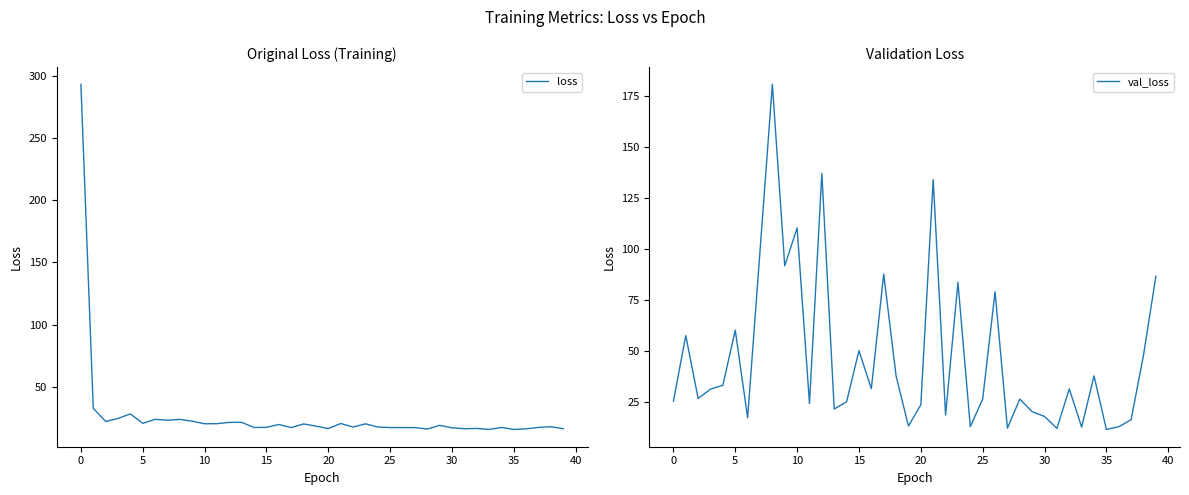

Reading left to right, transcribe all the data shown in this chart.

loss: 293.2	32.7	22.1	24.6	28.2	20.6	23.8	23.1	23.8	22.4	20.3	20.4	21.4	21.4	17.3	17.4	19.7	17.2	20.1	18.4	16.4	20.5	17.7	20.2	17.7	17.2	17.2	17.2	16.0	19.0	17.0	16.3	16.5	15.8	17.3	15.7	16.2	17.4	17.9	16.3
val_loss: 25.6	57.7	27.0	31.5	33.4	60.4	17.5	99.1	180.8	91.9	110.5	24.5	137.2	21.8	25.3	50.4	31.7	87.9	38.0	13.4	23.9	134.2	18.9	83.8	13.1	26.7	79.2	12.4	26.6	20.5	18.1	12.3	31.7	12.9	38.0	11.8	13.1	16.6	48.2	86.8